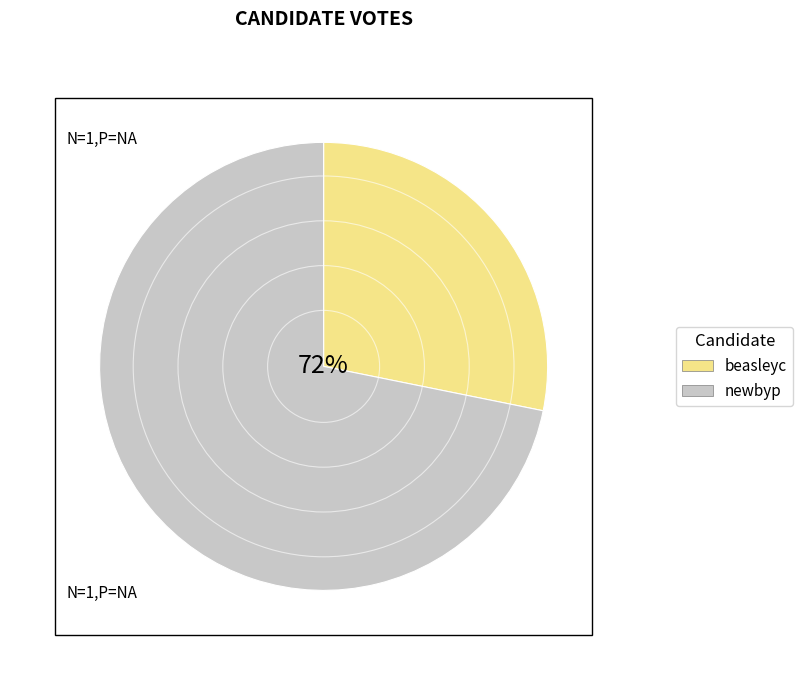

To the nearest percent, what portion does newbyp represent?

72%